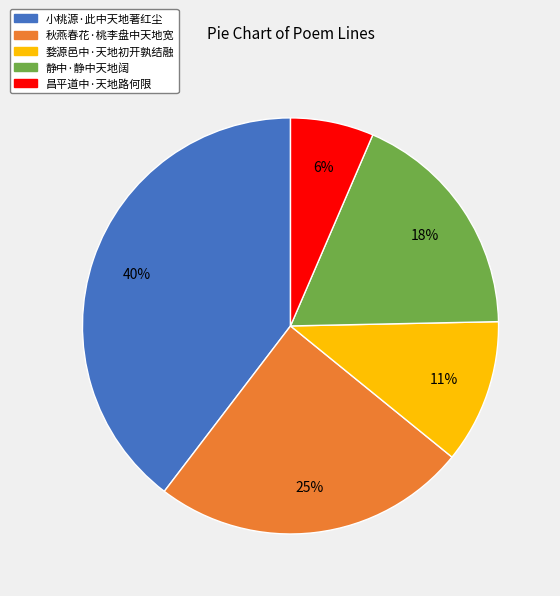

Which category has the smallest portion of the pie?

昌平道中·天地路何限